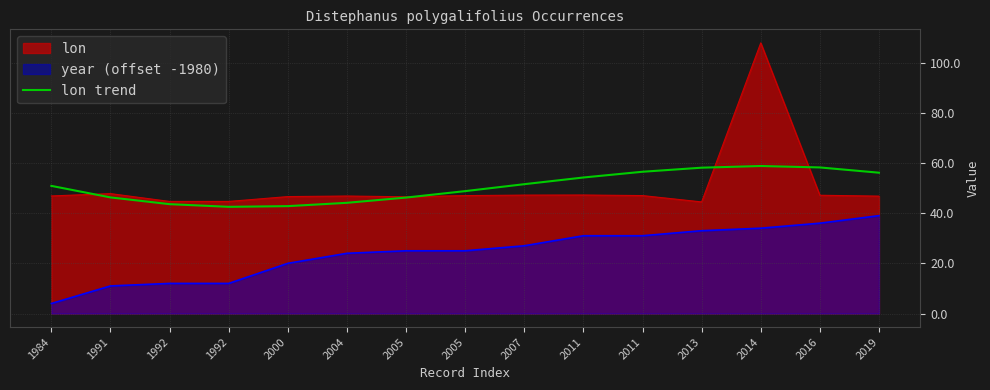

True or false: the data has more than 2 interior local peaks.

False